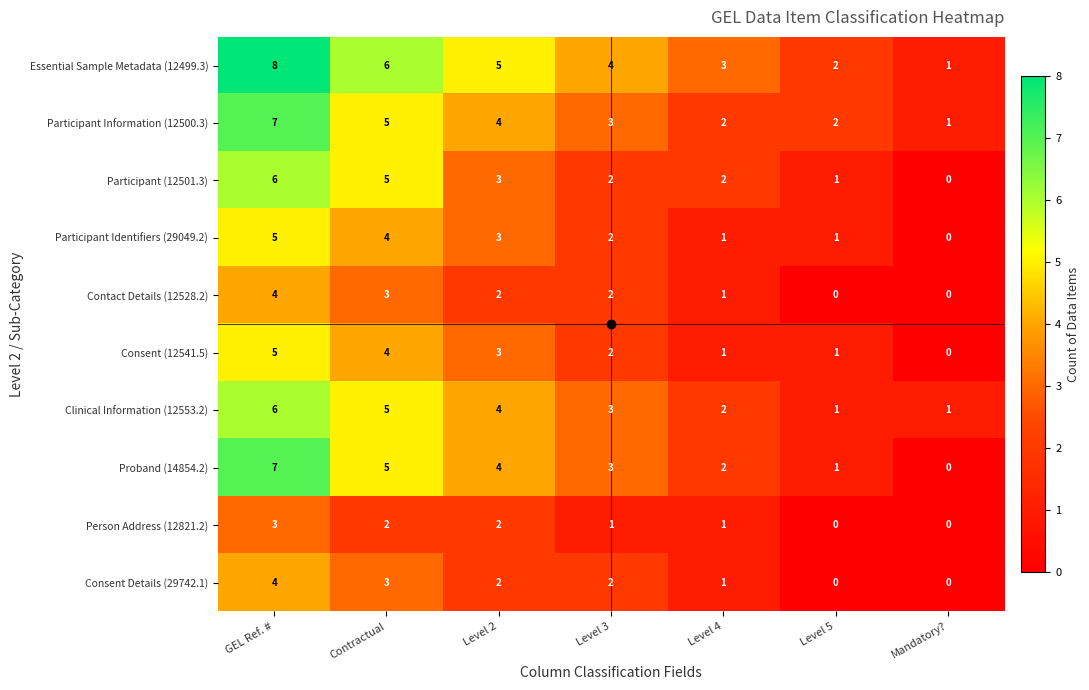

What is the approximate value of Participant Information (12500.3) at Level 2?

4